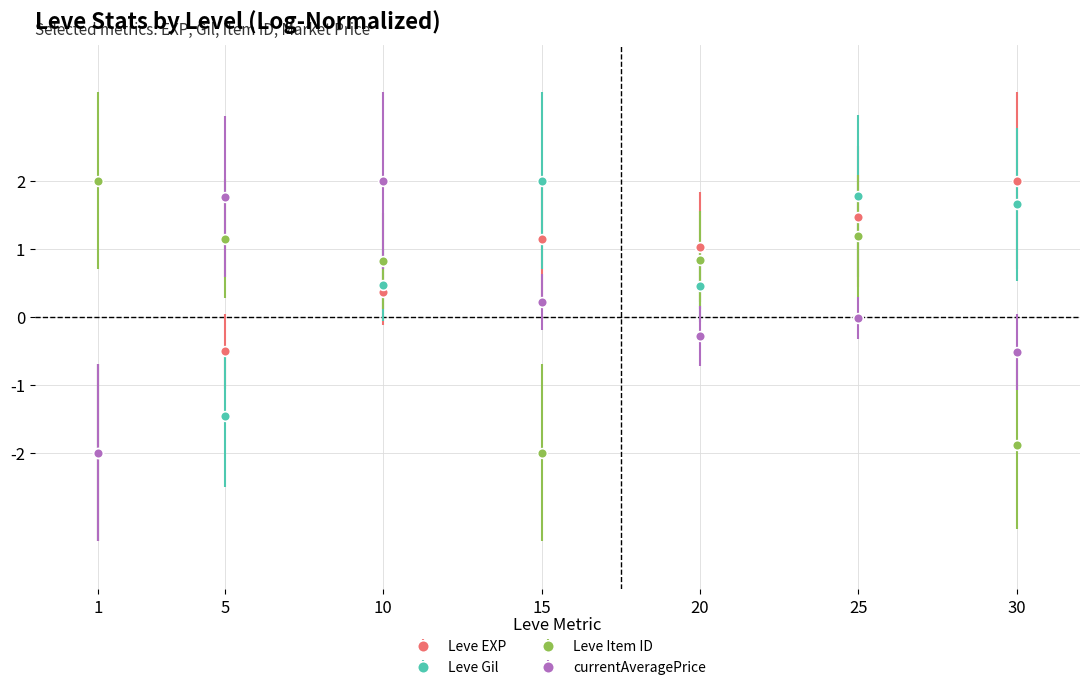

How many intersections are there between Leve Gil and Leve Item ID?

3